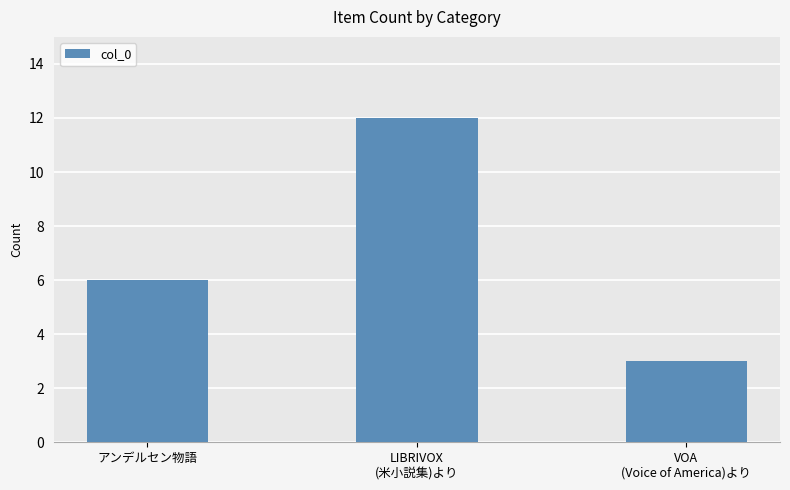

Reading left to right, extract all data points from this chart.

6	12	3